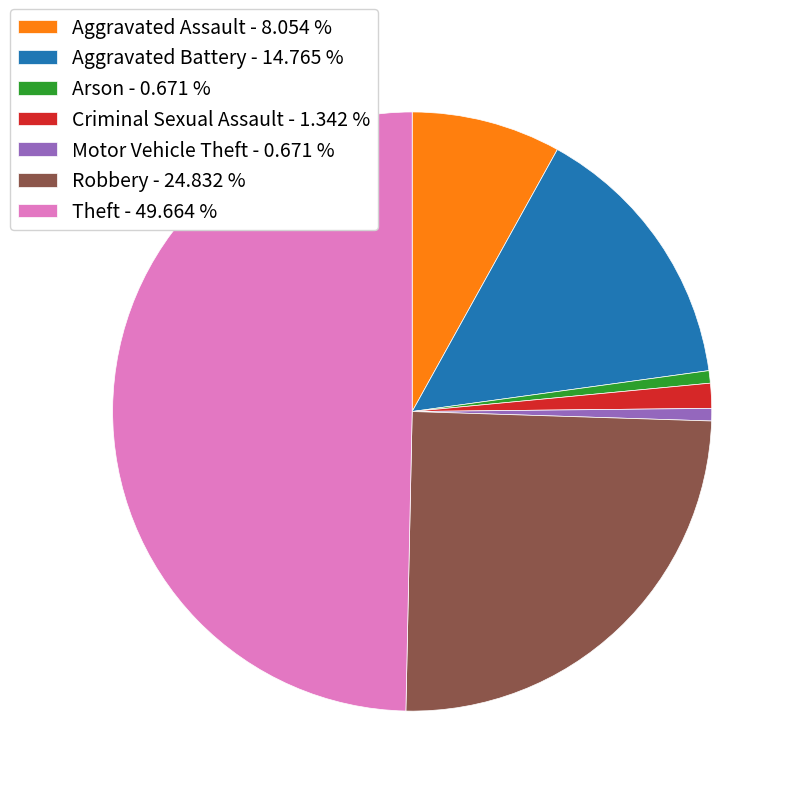

Count the number of slices in the pie.

7